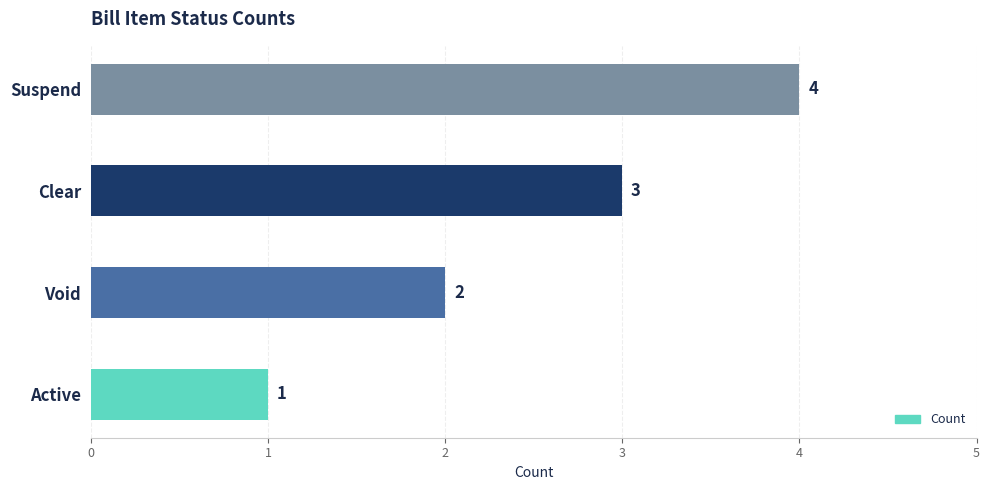

List the labels in order of value, largest first.

Suspend, Clear, Void, Active